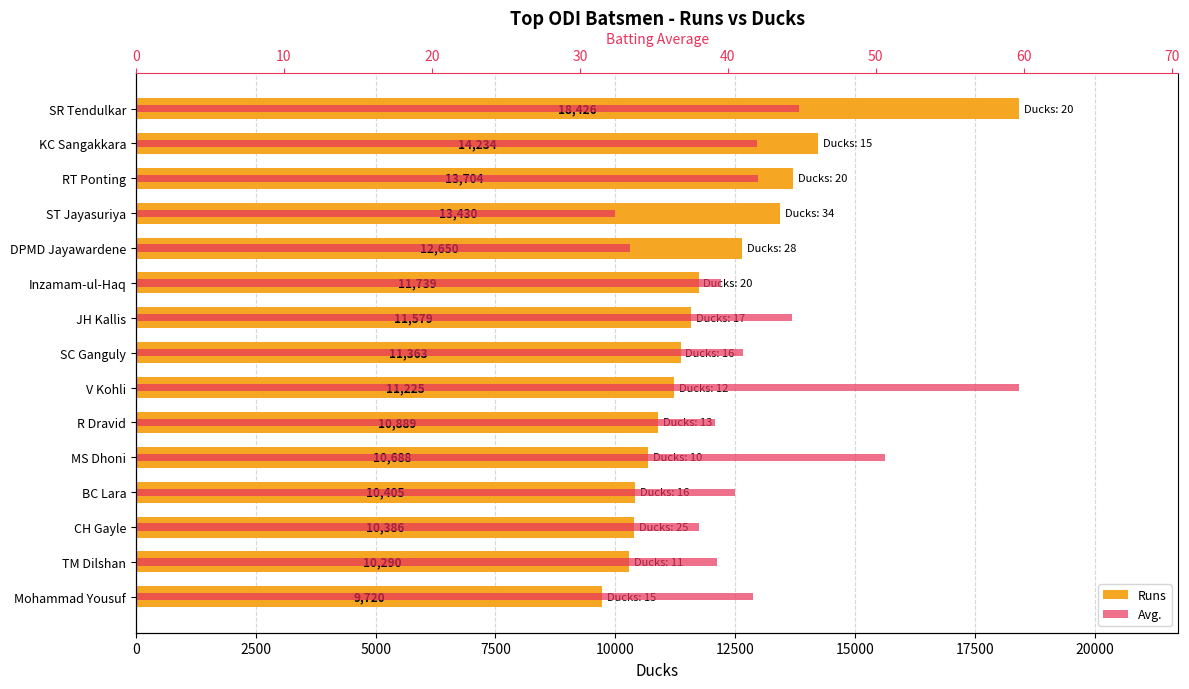

Is it true that Runs equals 13430.0 at ST Jayasuriya?

True